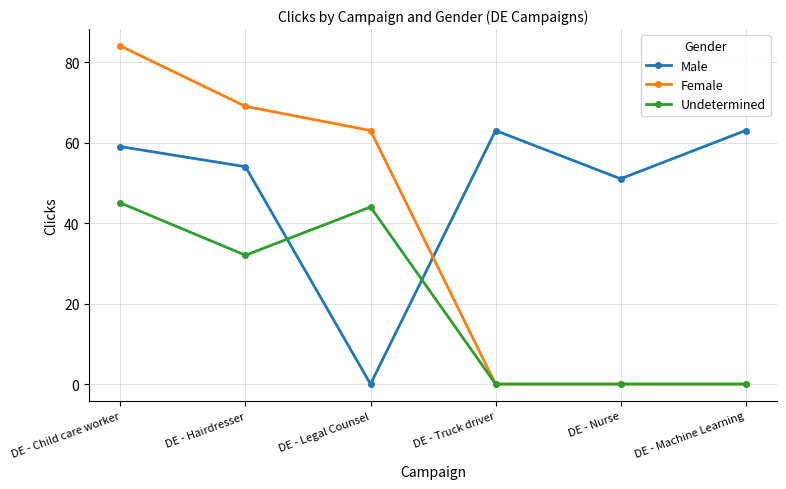

Rank the series at DE - Legal Counsel from lowest to highest value.

Male, Undetermined, Female